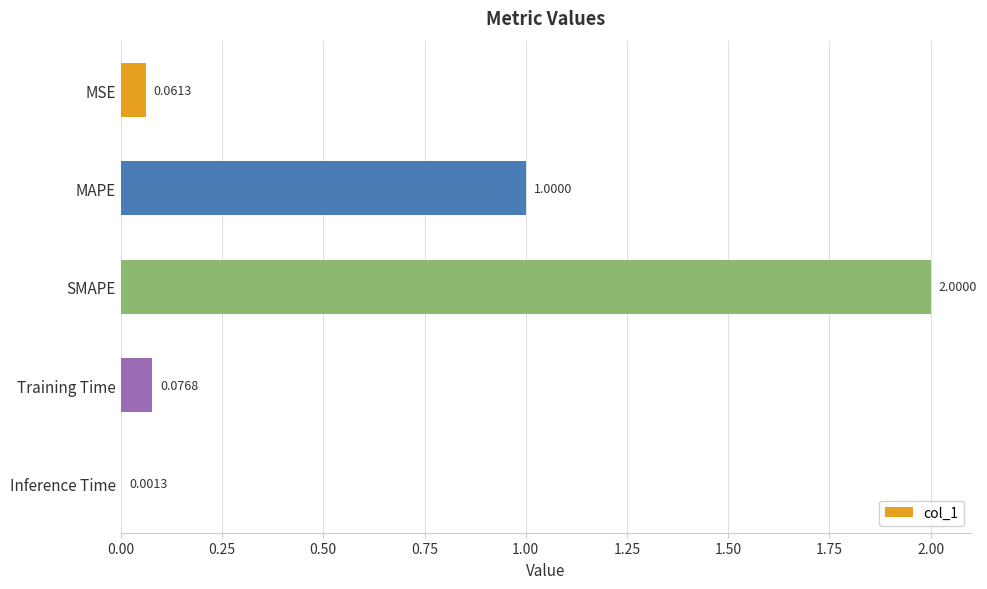

What is the greatest value displayed?

2.0